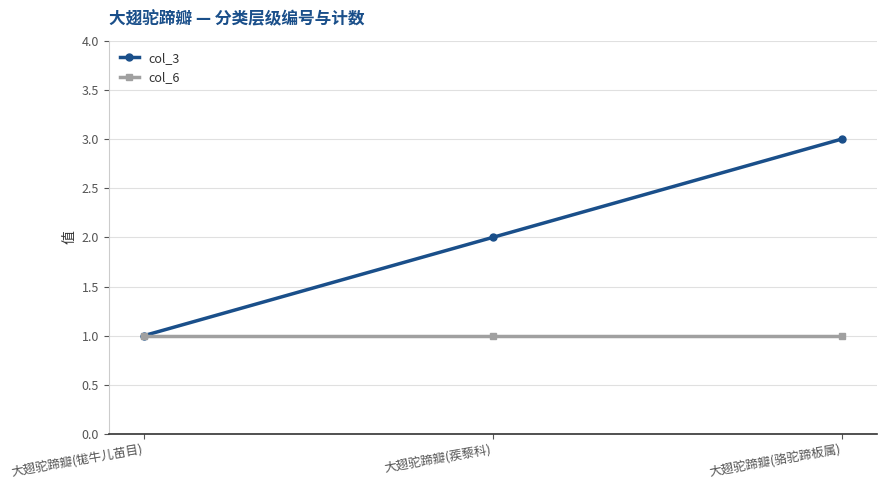

How many lines are shown in the chart?

2